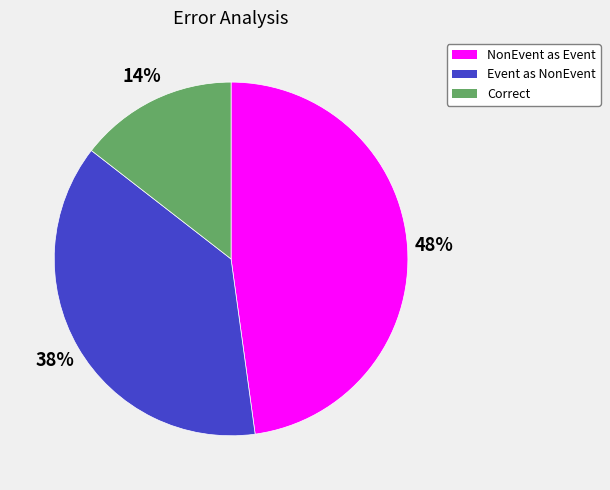

To the nearest percent, what is the average slice percentage?

33%